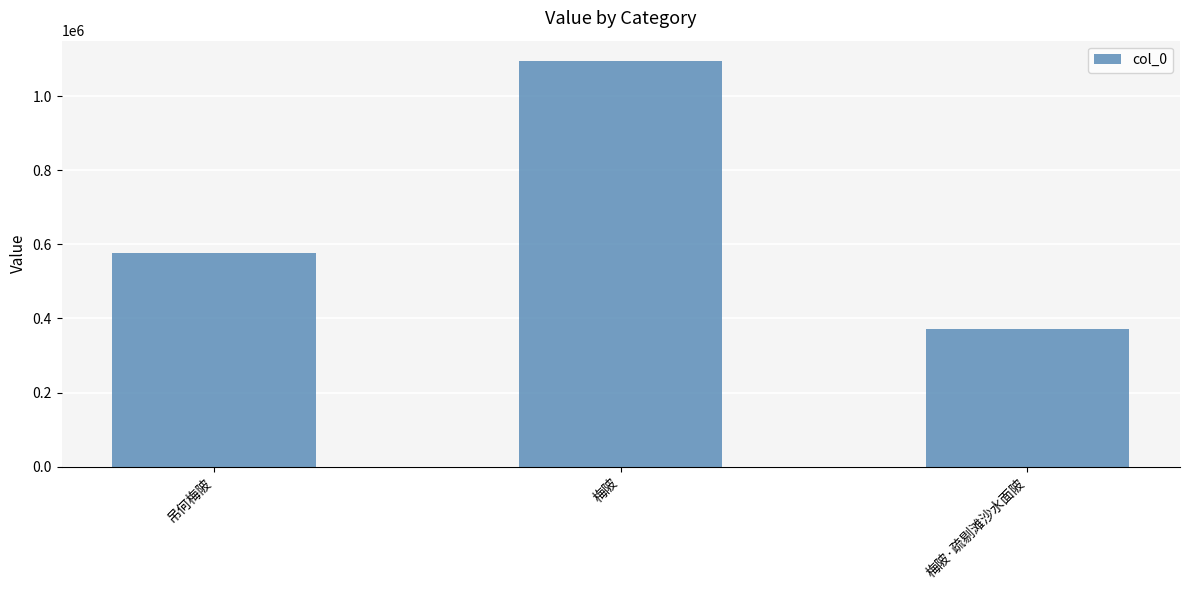

What is the label of the 3rd bar from the right?

吊何梅陂